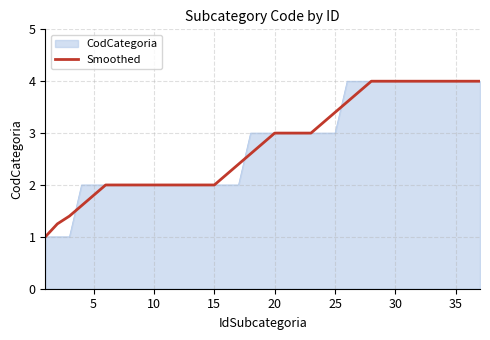

What is the smallest value displayed?

1.0